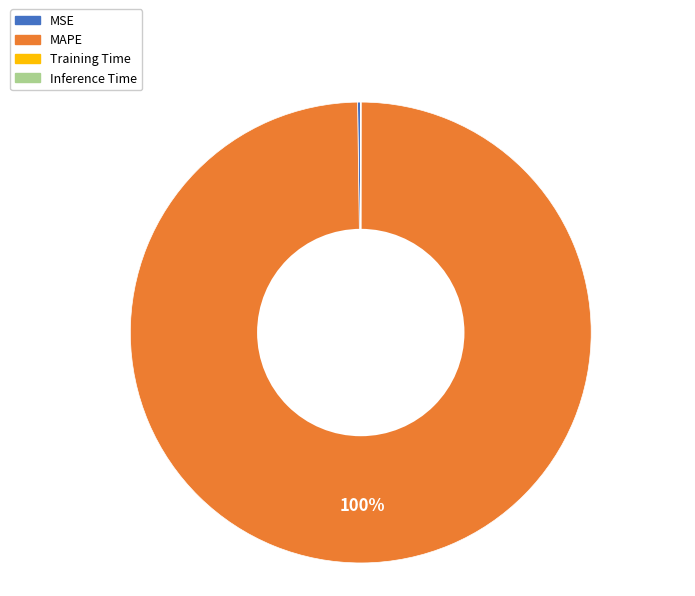

Is it true that MAPE is 100% of the pie?

True